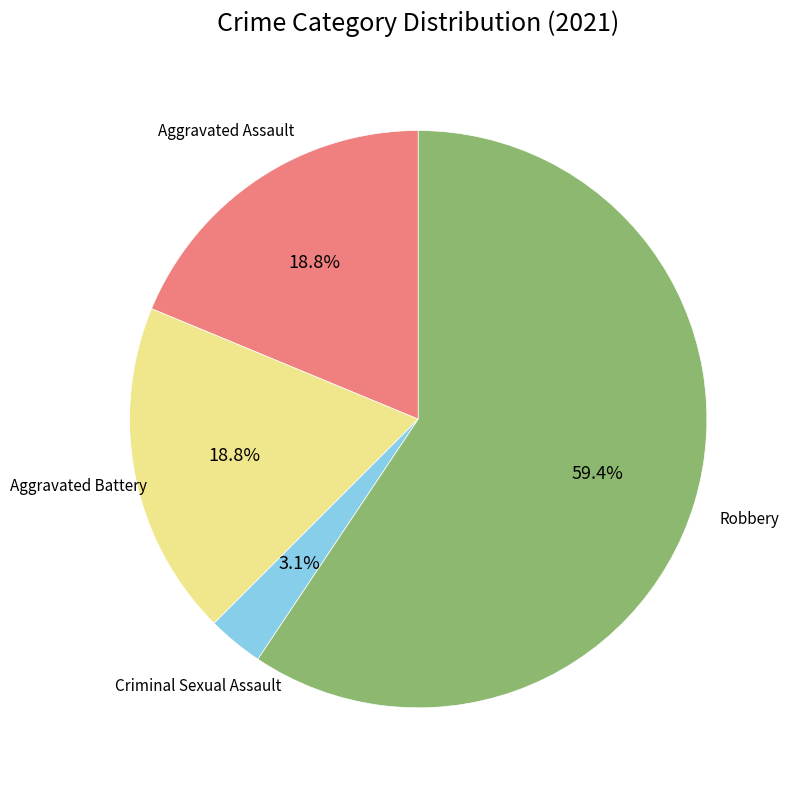

Is there any slice that represents more than half of the pie?

Yes